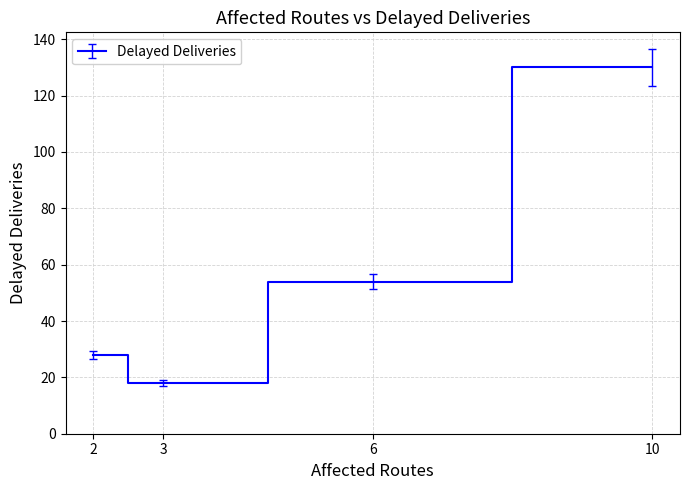

The chart shows a value of 18 at 3. True or false?

True